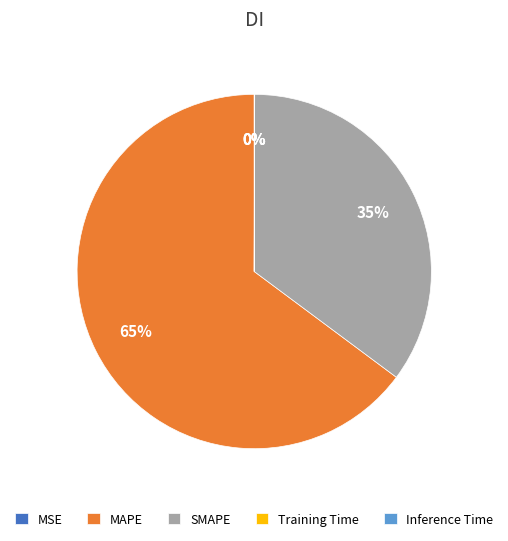

Is it true that MAPE is 75% of the pie?

False